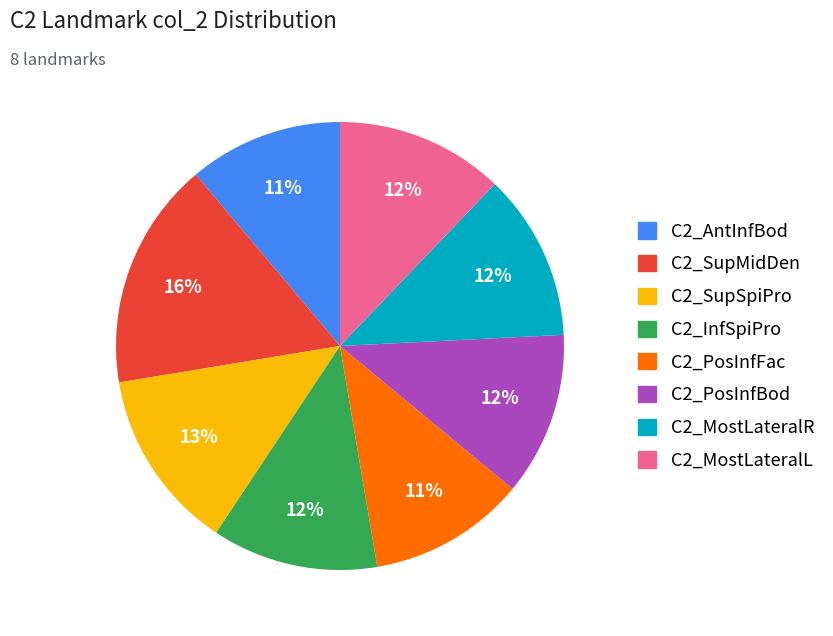

To the nearest percent, what is the average slice percentage?

12%